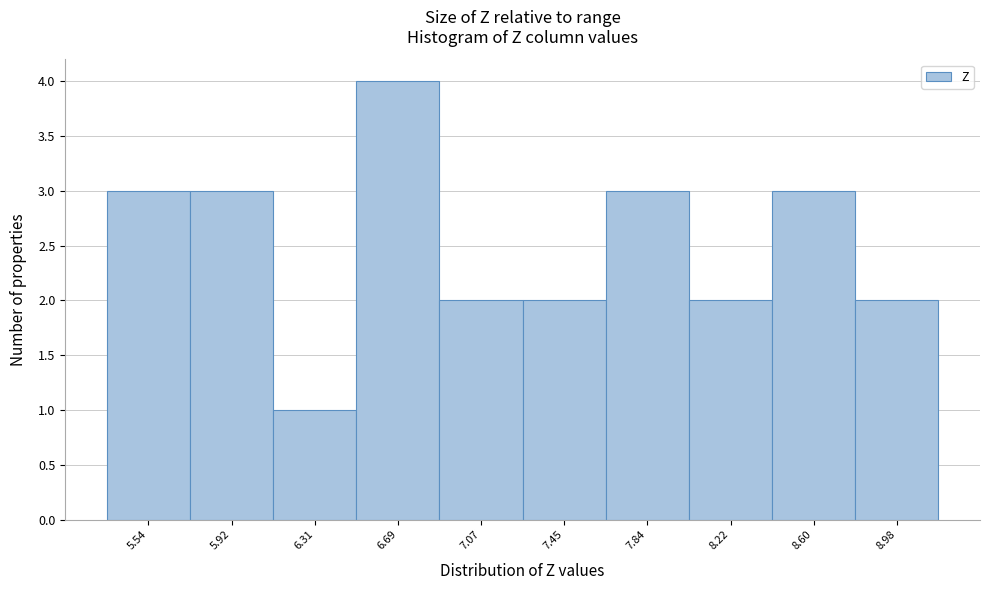

Reading left to right, transcribe all the data shown in this chart.

3	3	1	4	2	2	3	2	3	2